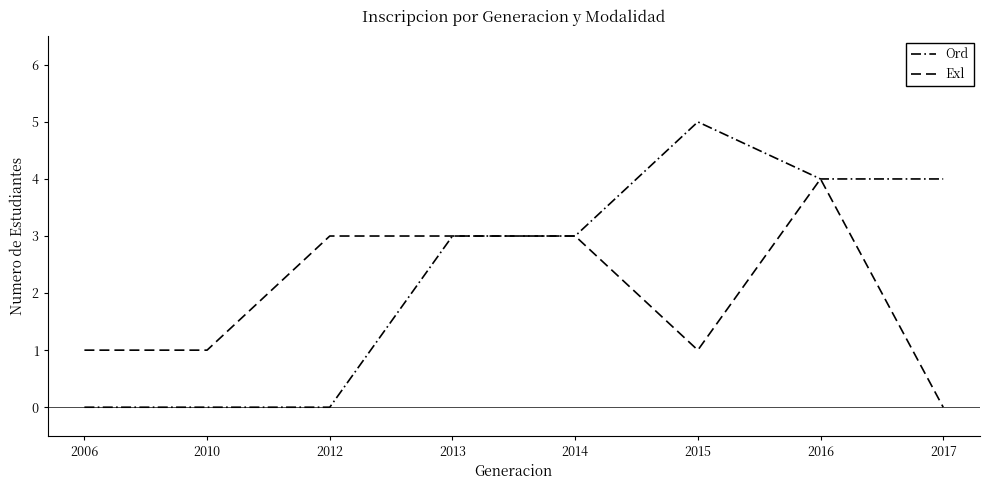

How many lines are shown in the chart?

2